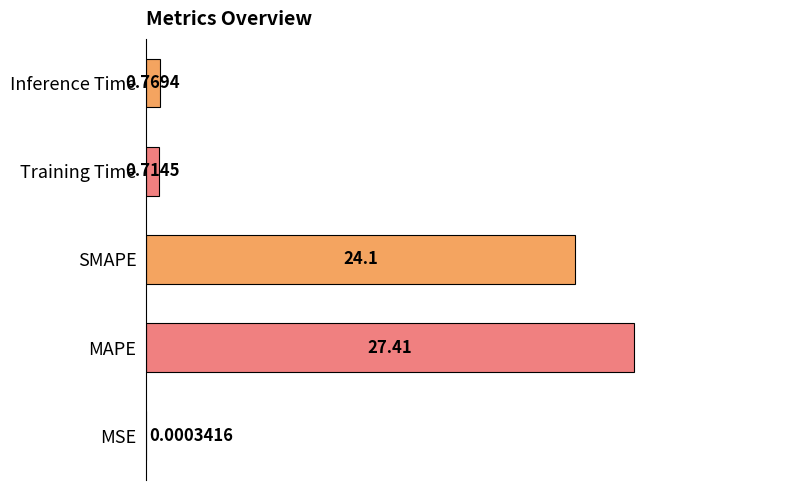

At which category does the chart reach its peak across all series?

MAPE